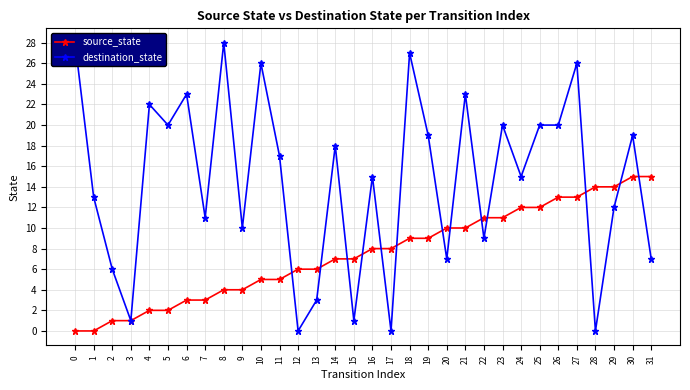

What is the sum of all destination_state values?

466